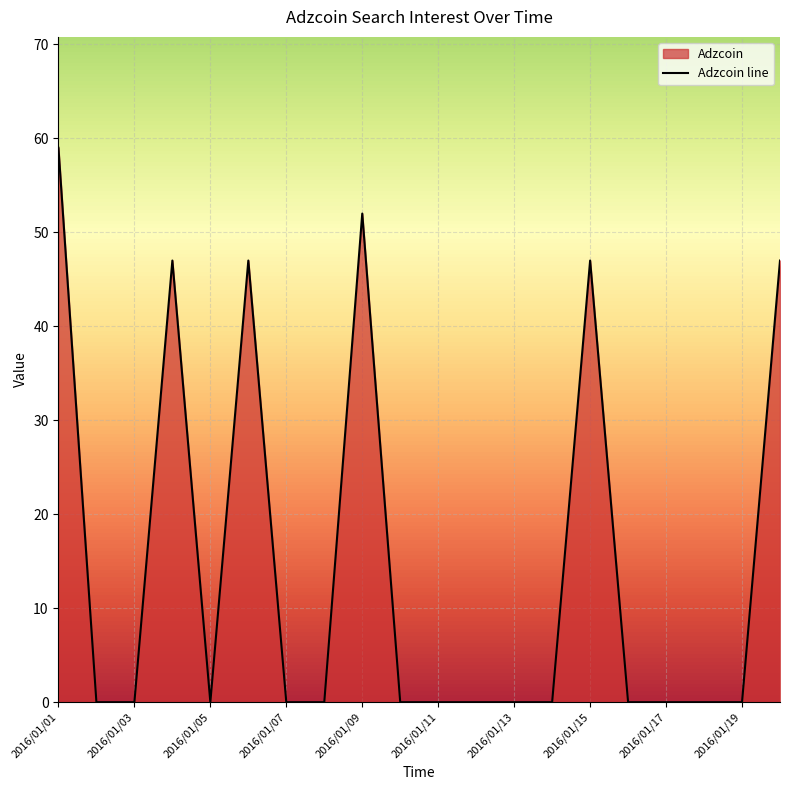

Which has a higher value, 2016/01/09 or 2016/01/14?

2016/01/09